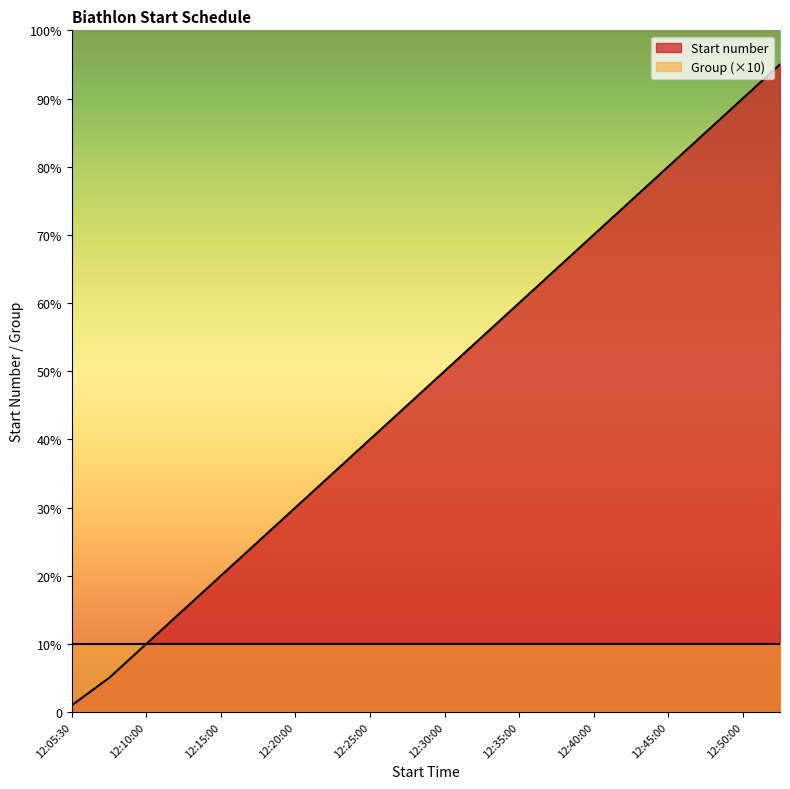

True or false: the data has more than 0 interior local peaks.

False